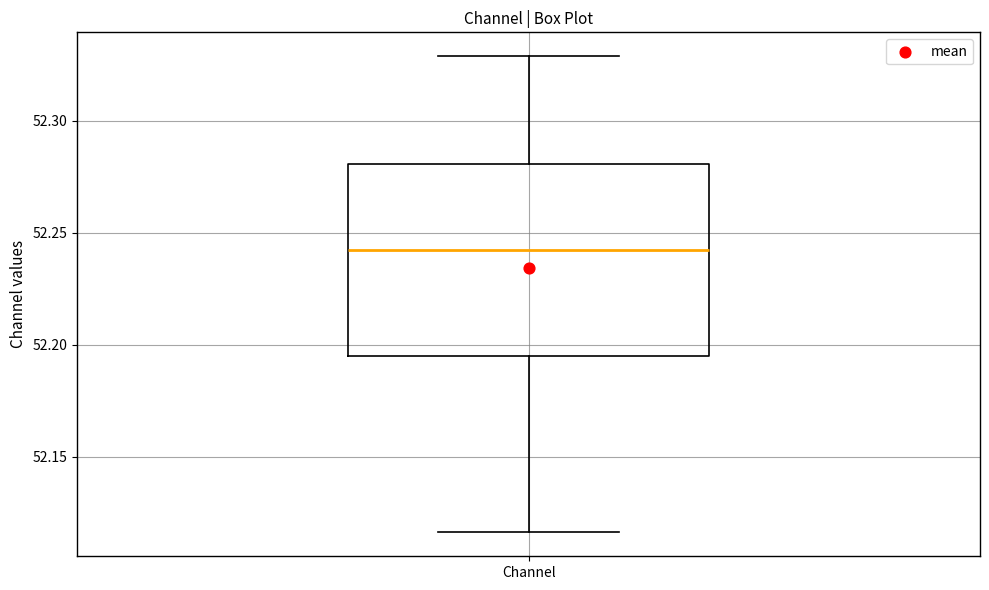

Transcribe this box plot: give where the median line is, the range the box spans, and where the two whiskers end, as read against the y-axis. The values are not printed on the chart, so give them approximately, as read against the axis.

median 52.240, box 52.195 to 52.280, whiskers 52.115 to 52.330